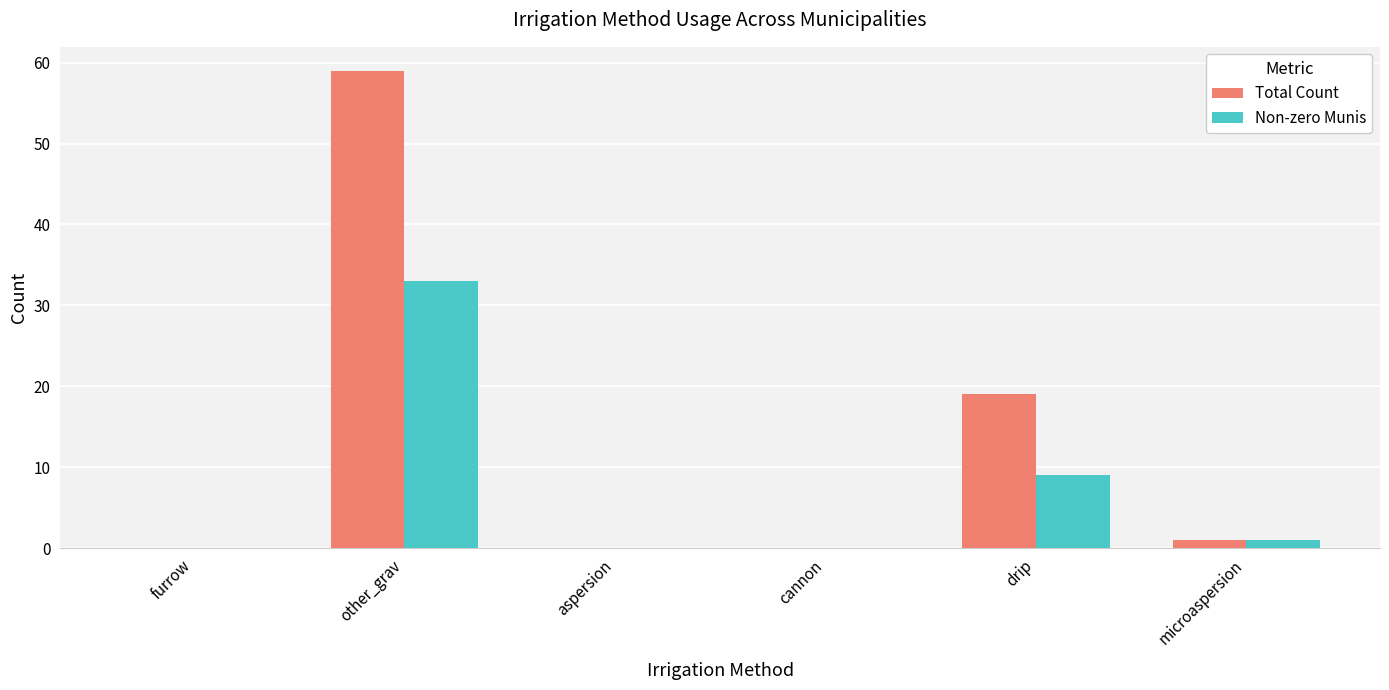

Does the chart contain stacked bars?

No